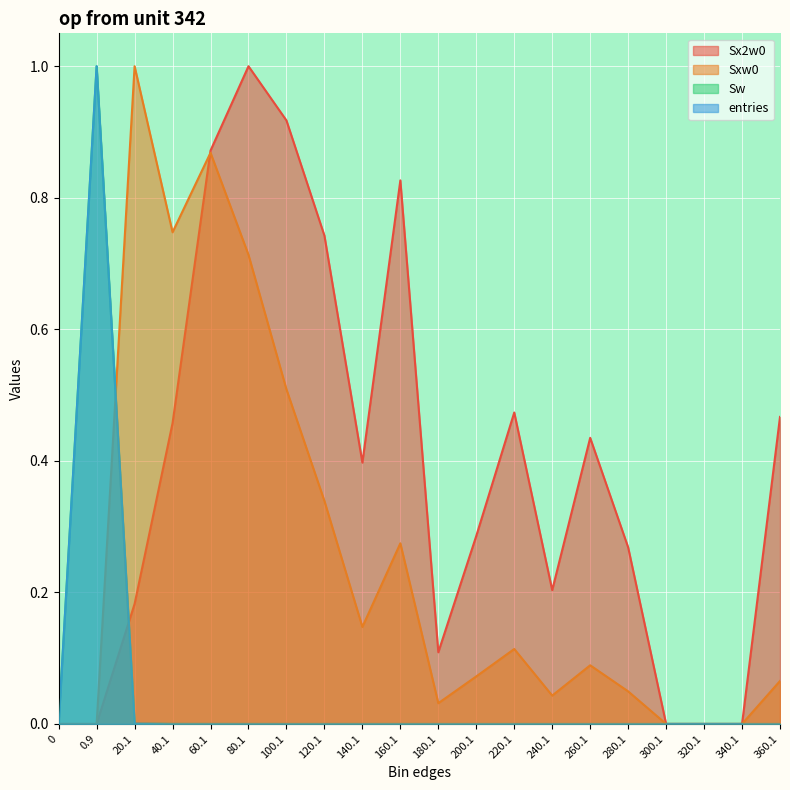

How many lines are shown in the chart?

4